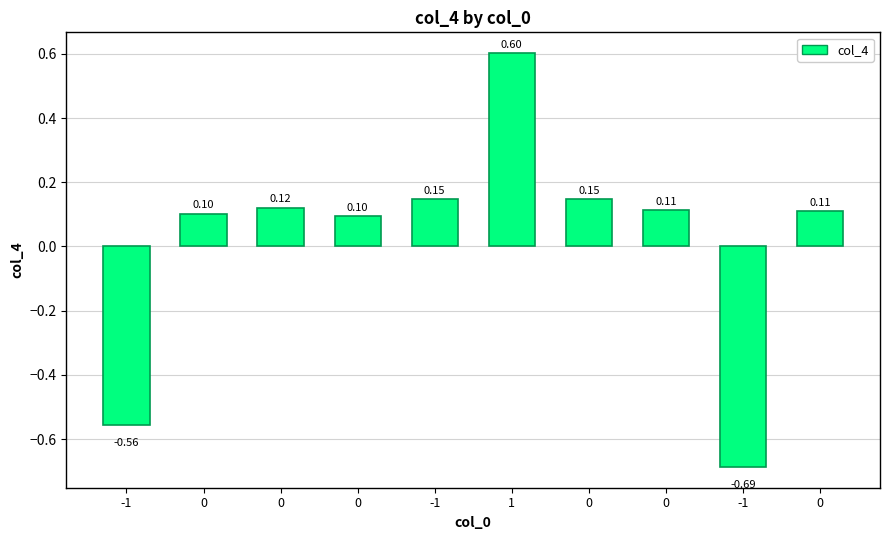

How many values are above zero?

8